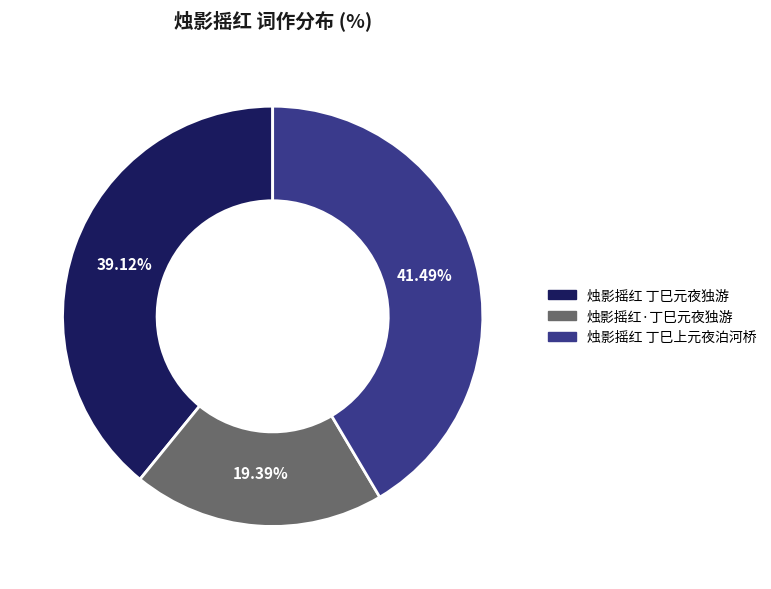

Which has a higher value, 烛影摇红 丁巳上元夜泊河桥 or 烛影摇红 丁巳元夜独游?

烛影摇红 丁巳上元夜泊河桥